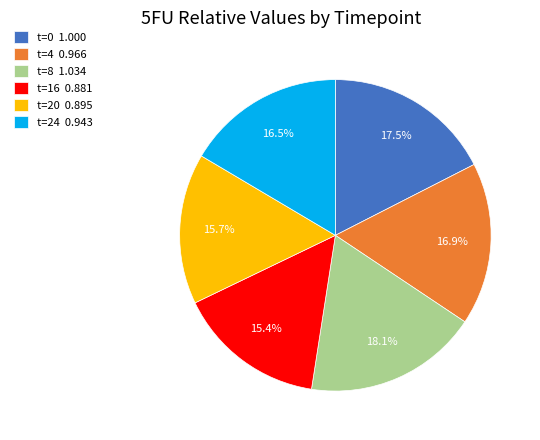

Between t=20 0.895 and t=4 0.966, which is larger?

t=4 0.966